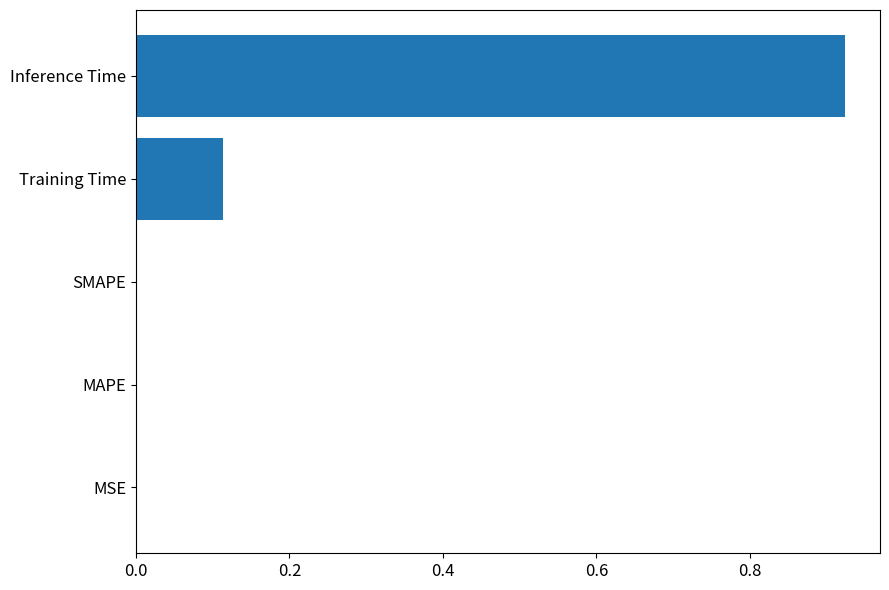

What is the average value?

0.2